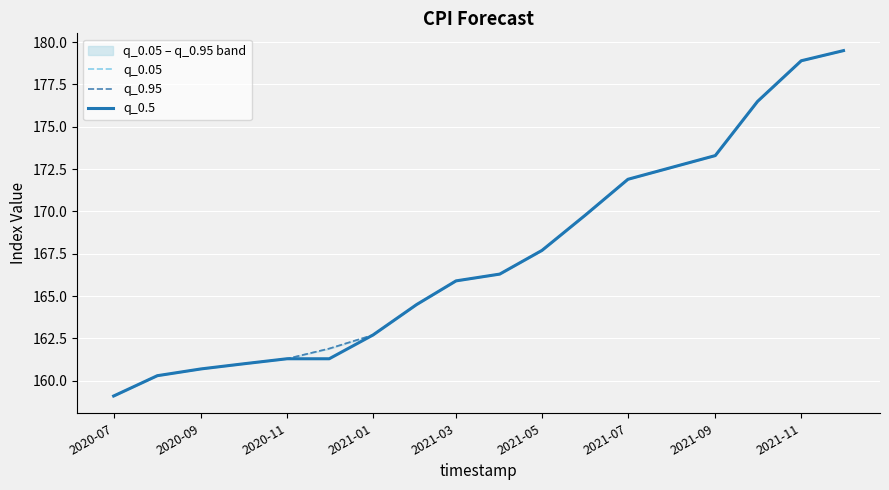

What is the value of the q_0.5 point at the 11th from the left?

167.7